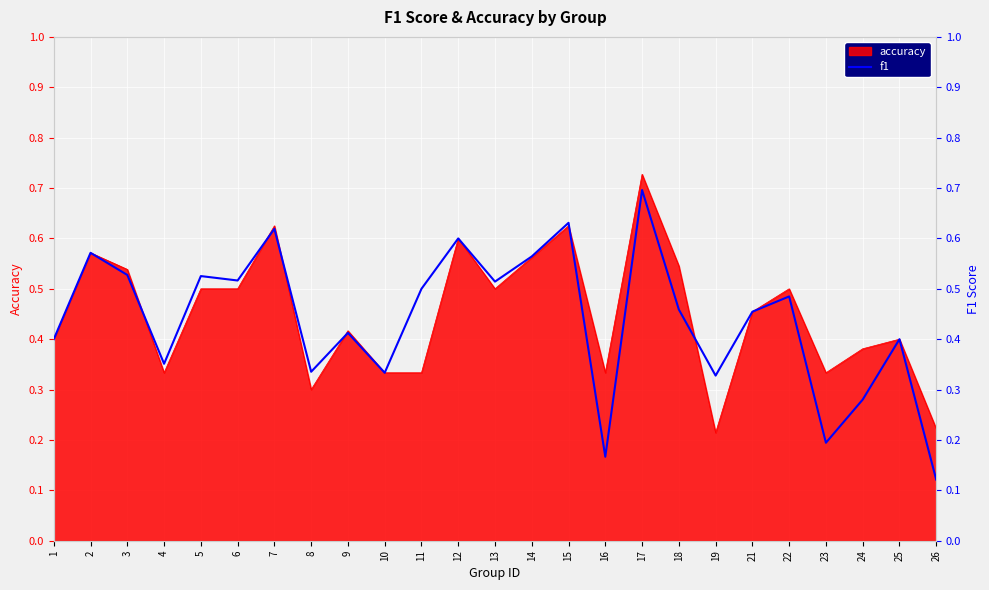

The chart shows a value of 0.8 at 14. True or false?

False